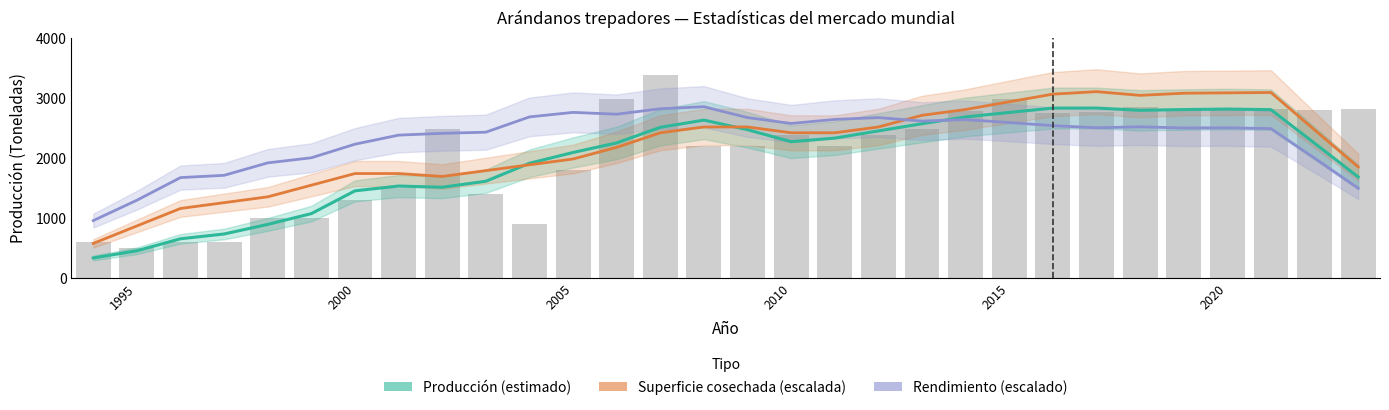

What is the total value across all series at 2020?

11244.7